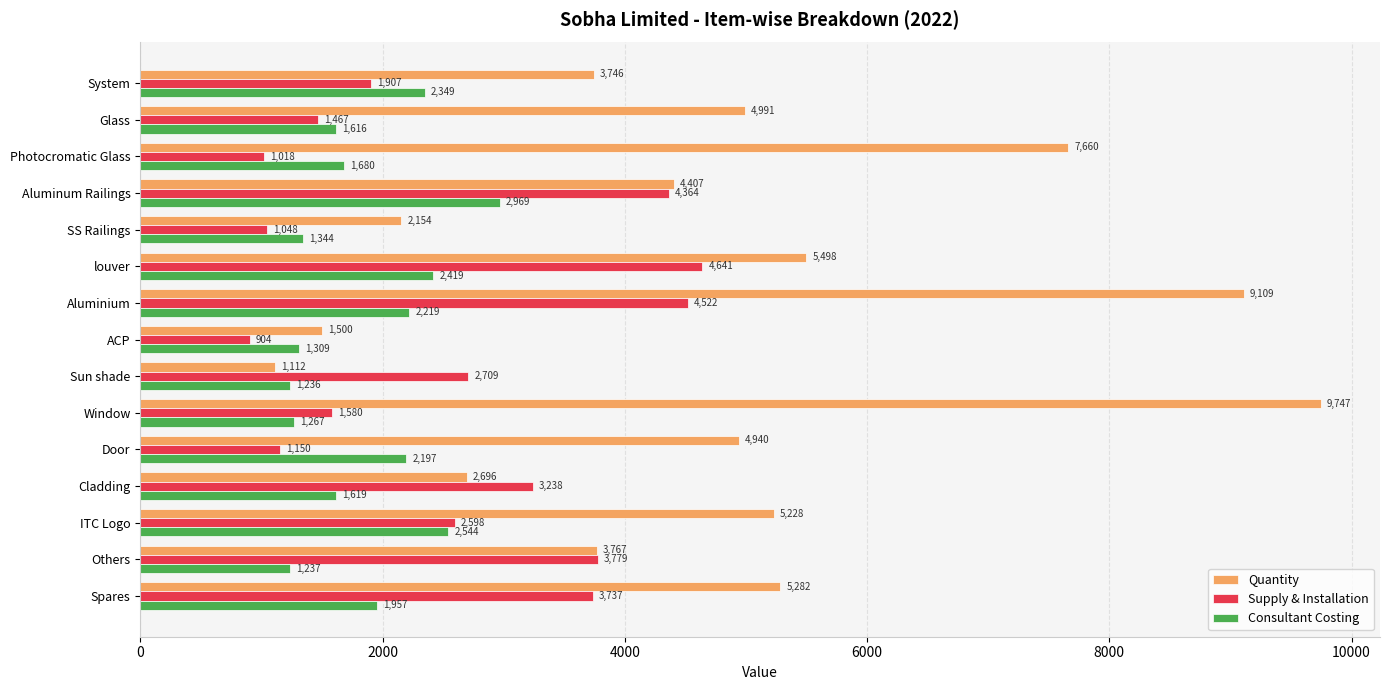

How many categories are shown in the chart?

15